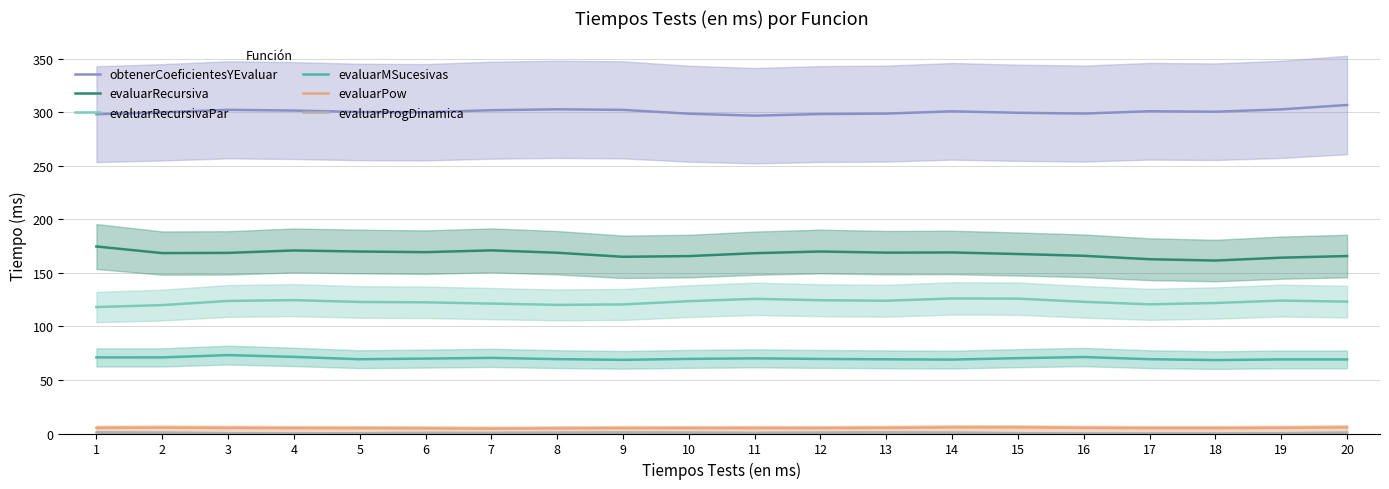

List the series in order of their peak value, lowest first.

evaluarProgDinamica, evaluarPow, evaluarMSucesivas, evaluarRecursivaPar, evaluarRecursiva, obtenerCoeficientesYEvaluar